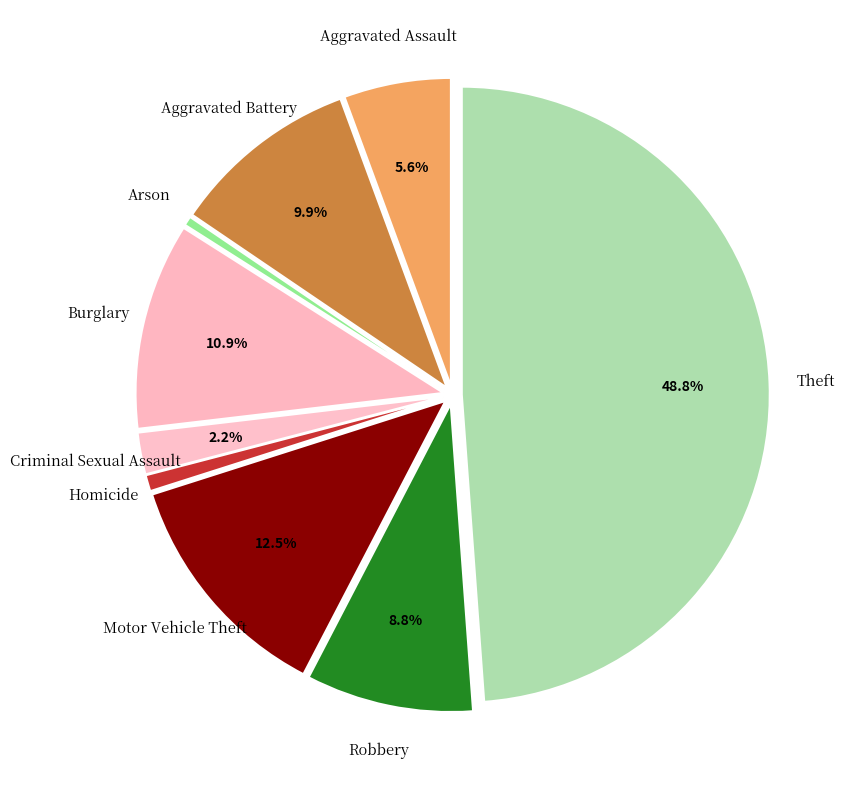

Count the number of slices in the pie.

9